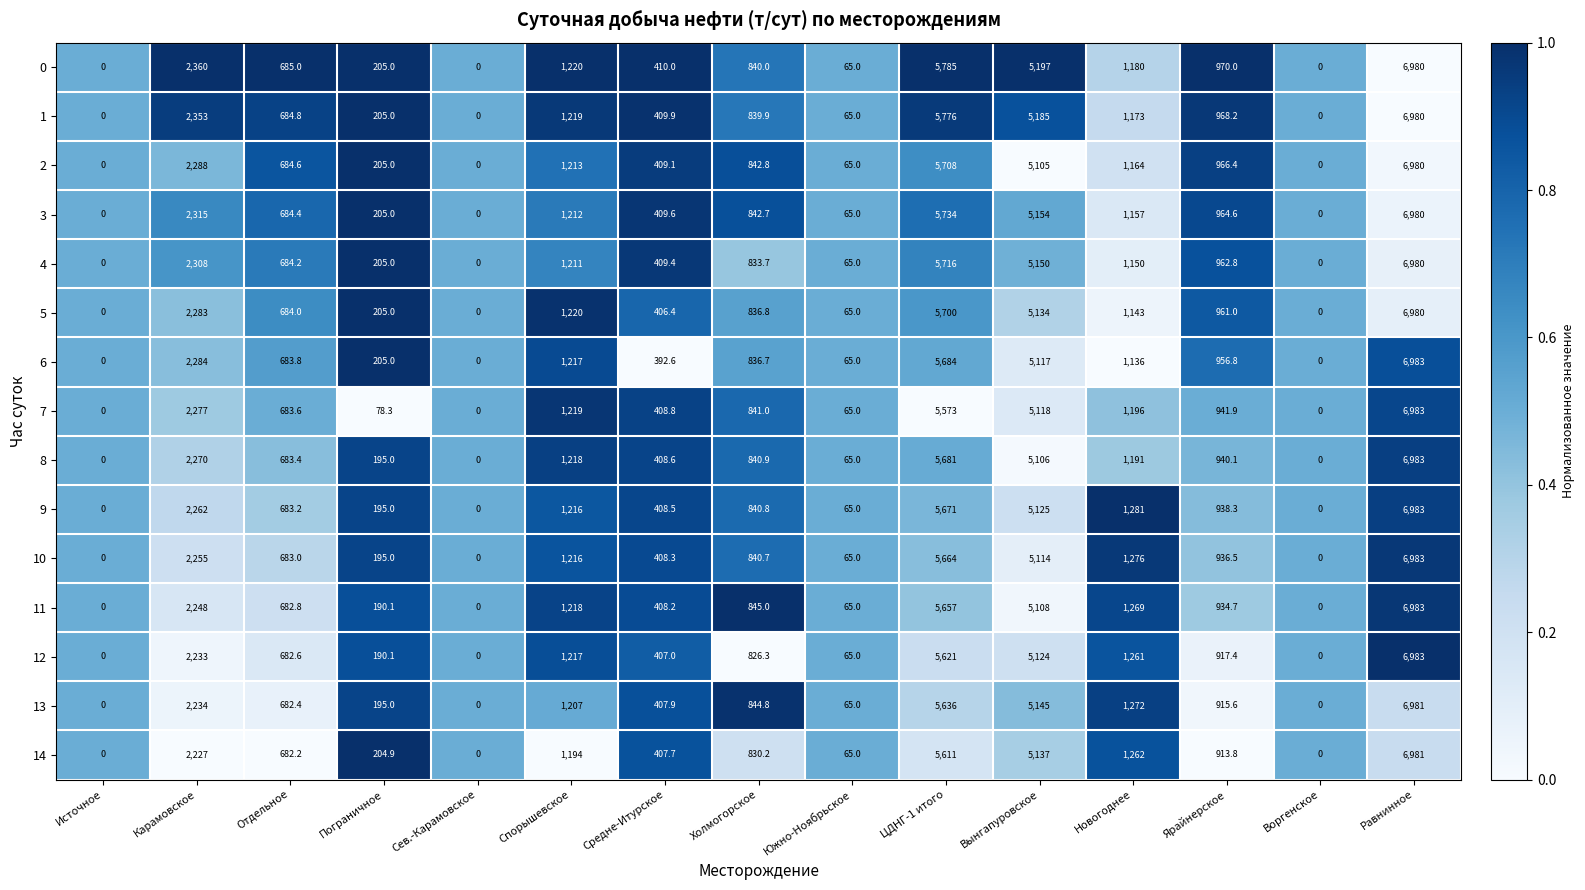

What is the maximum value shown in the chart?

6983.0